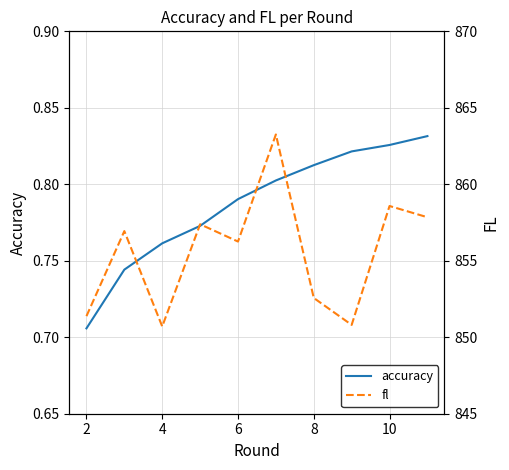

The value of accuracy at 4 is 1.4. True or false?

False